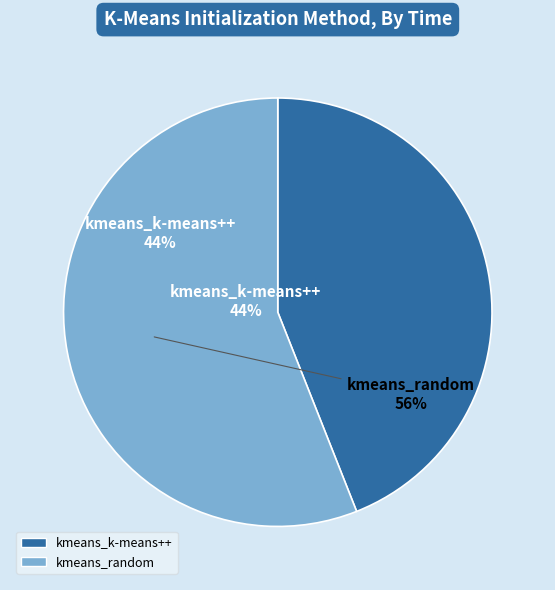

How many segments does this pie chart have?

2